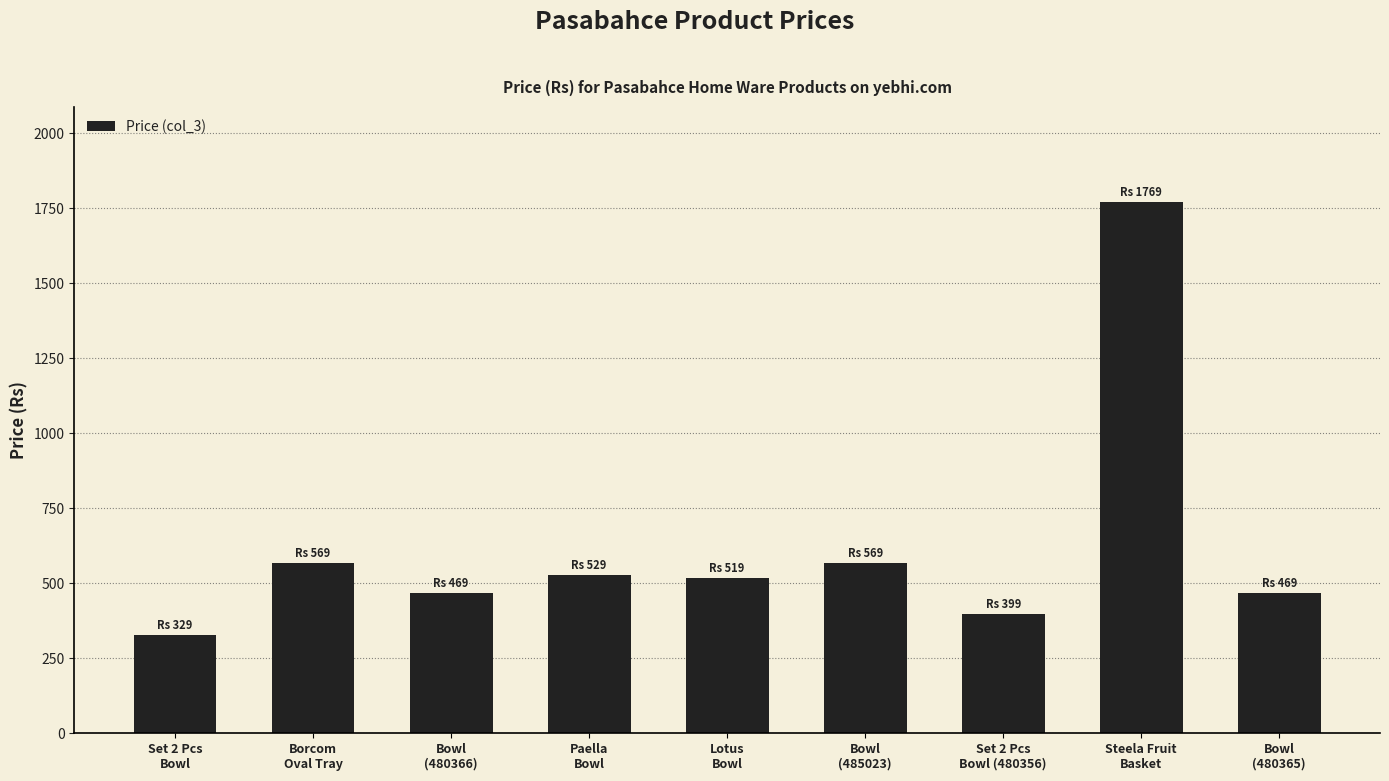

Reading left to right, what are all the values shown in this chart?

Set 2 Pcs
Bowl=329	Borcom
Oval Tray=569	Bowl
(480366)=469	Paella
Bowl=529	Lotus
Bowl=519	Bowl
(485023)=569	Set 2 Pcs
Bowl (480356)=399	Steela Fruit
Basket=1769	Bowl
(480365)=469